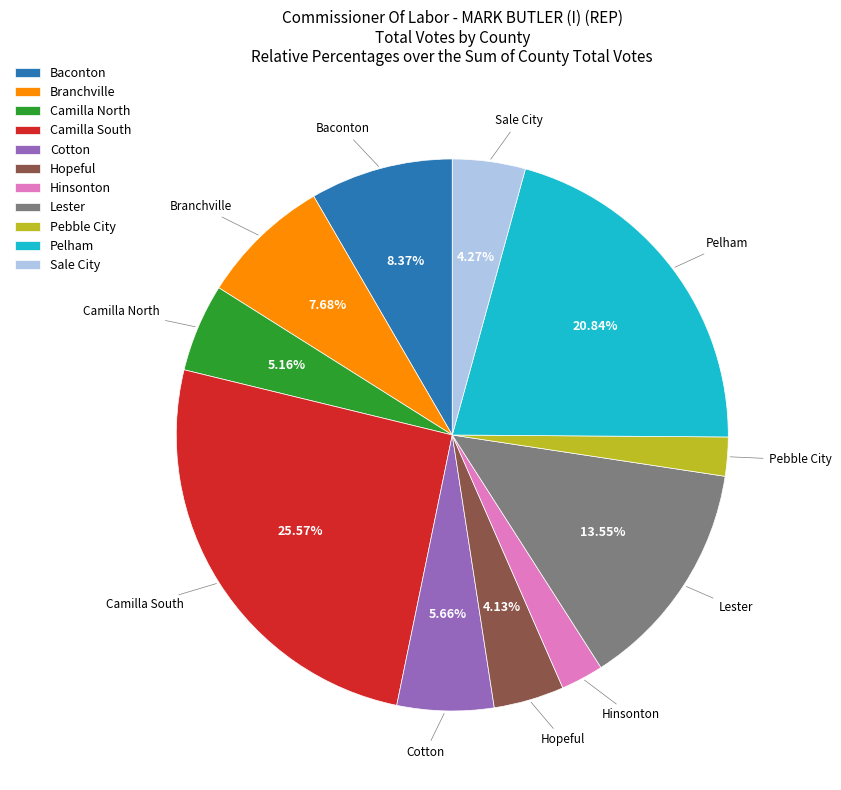

How many segments does this pie chart have?

11